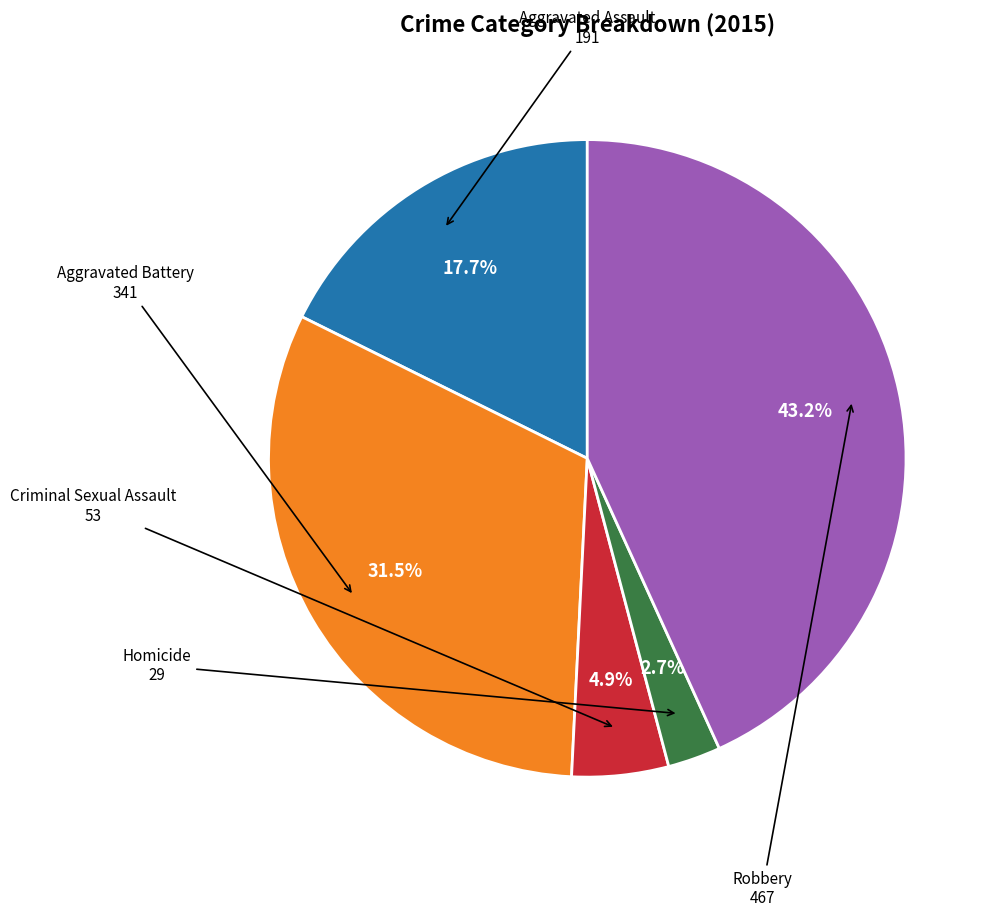

Is there a majority slice in this chart?

No